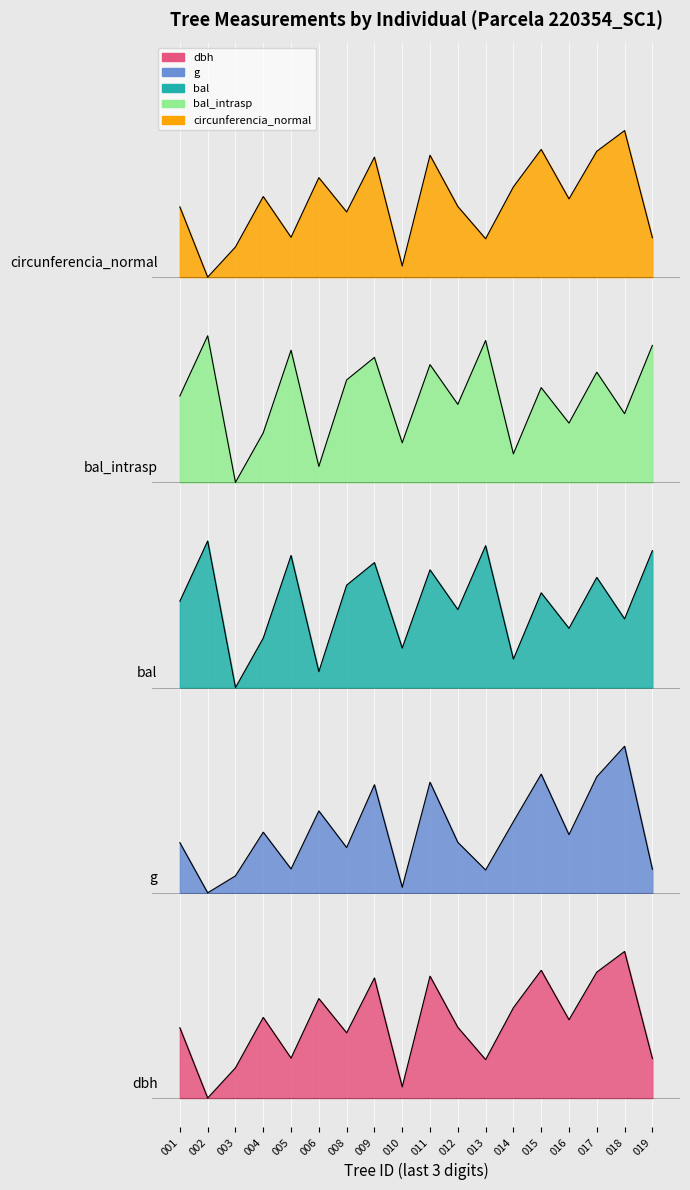

List the labels in order of bal value, smallest first.

003, 006, 014, 010, 004, 016, 018, 012, 001, 015, 008, 017, 011, 009, 005, 019, 013, 002